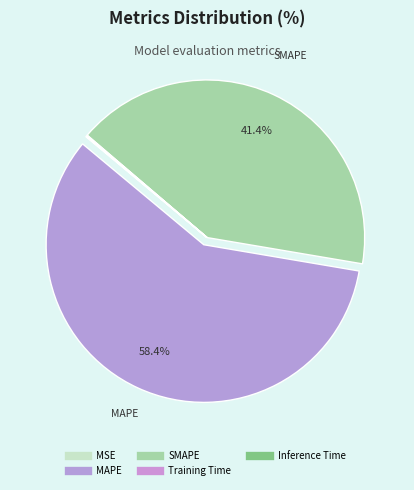

What is the majority slice?

MAPE